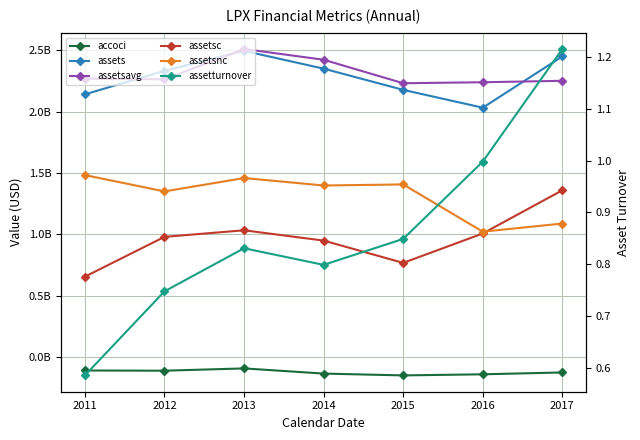

Which series has the widest spread of values?

assetsc